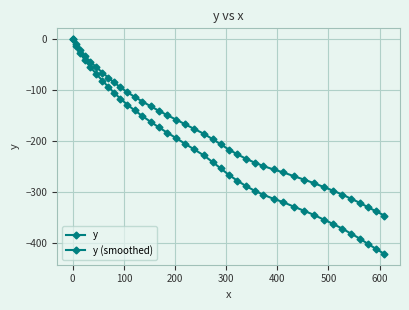

How many negative values does the y series have?

39